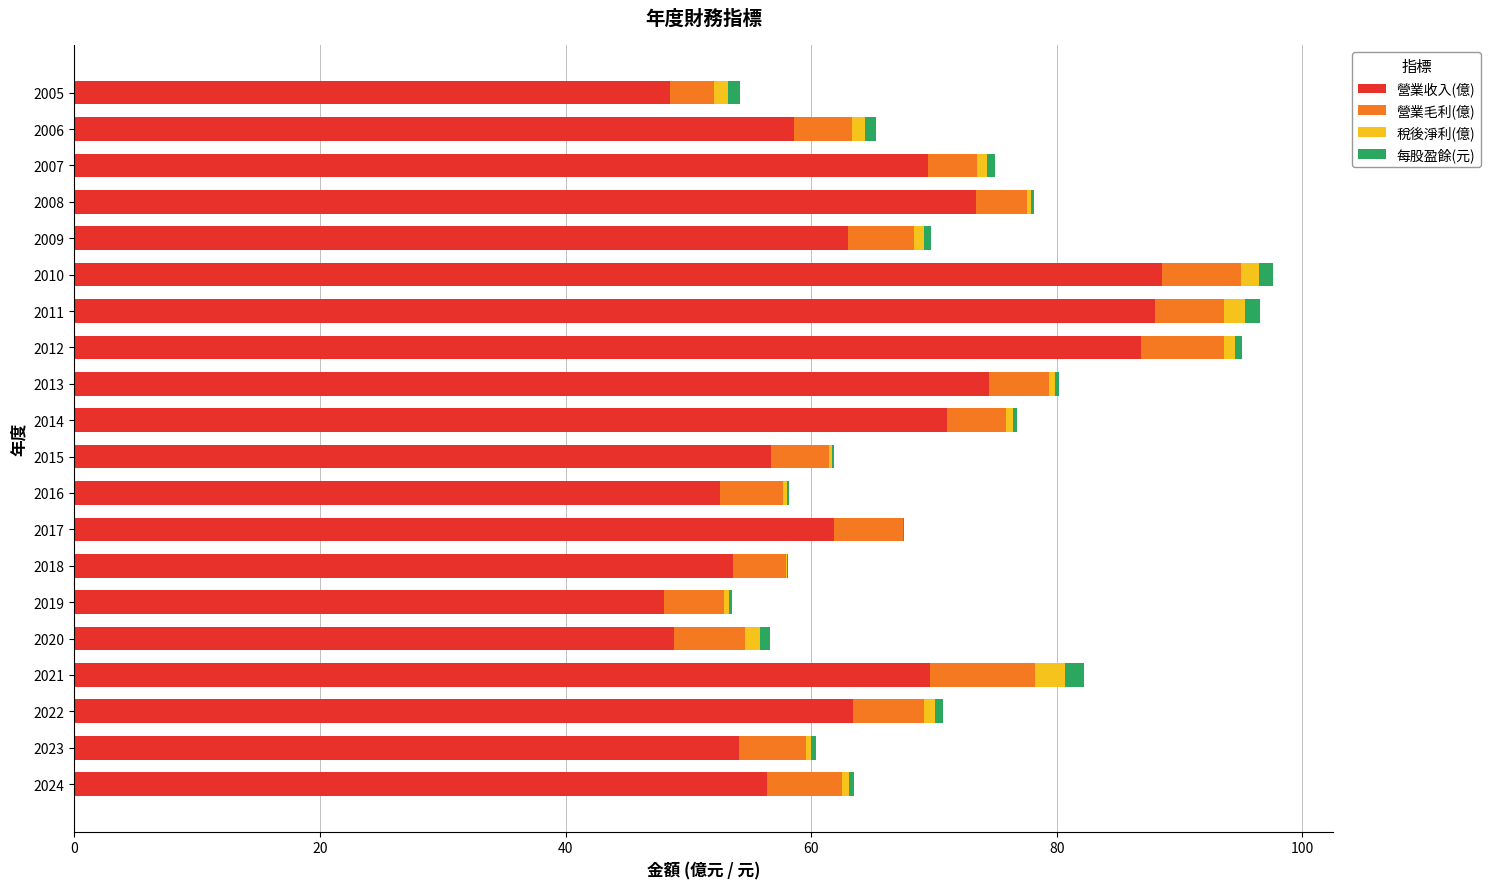

True or false: 營業收入(億) has a value of 12.8 at 2006.

False